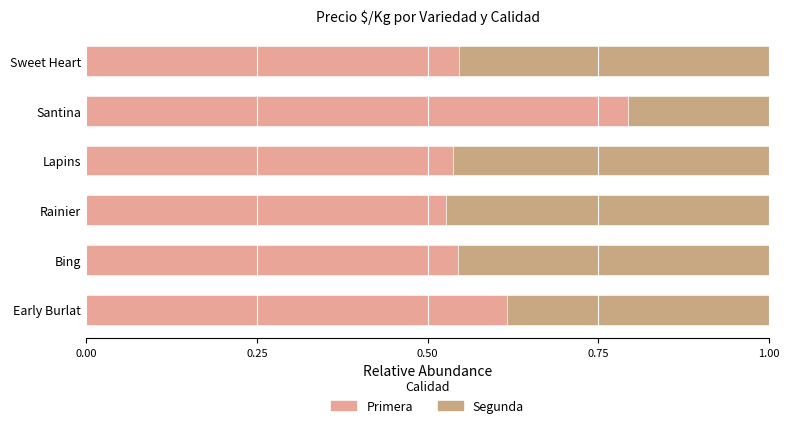

Which series has the largest total across all categories?

Primera